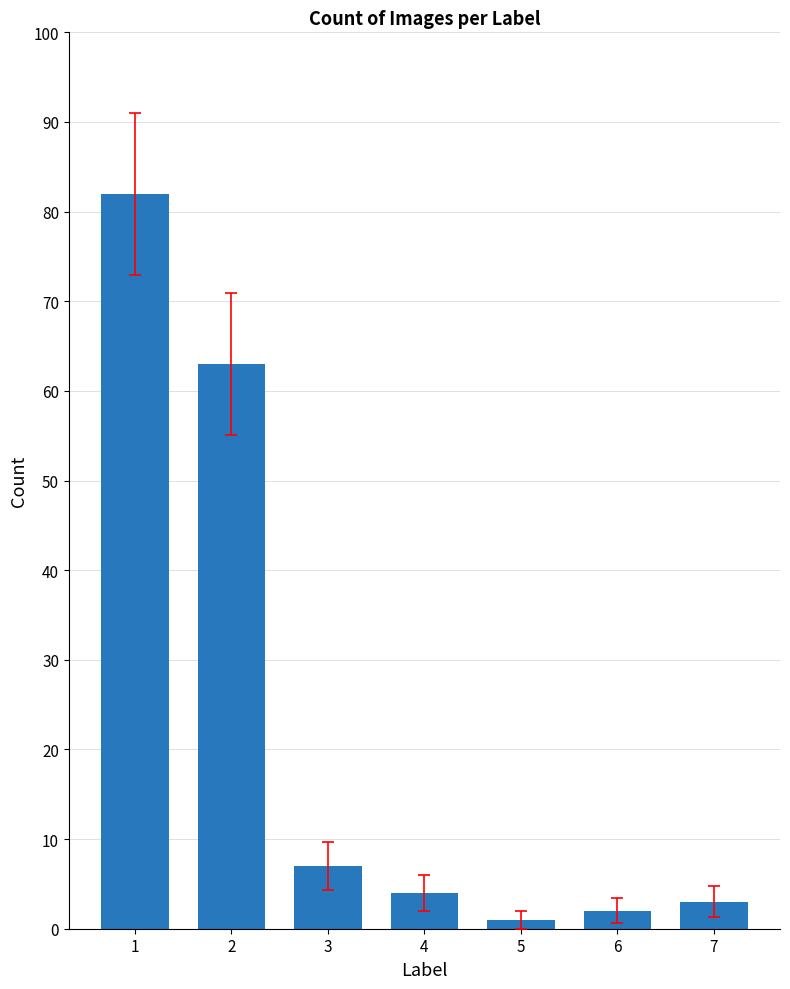

What is the difference between the maximum and minimum values?

81